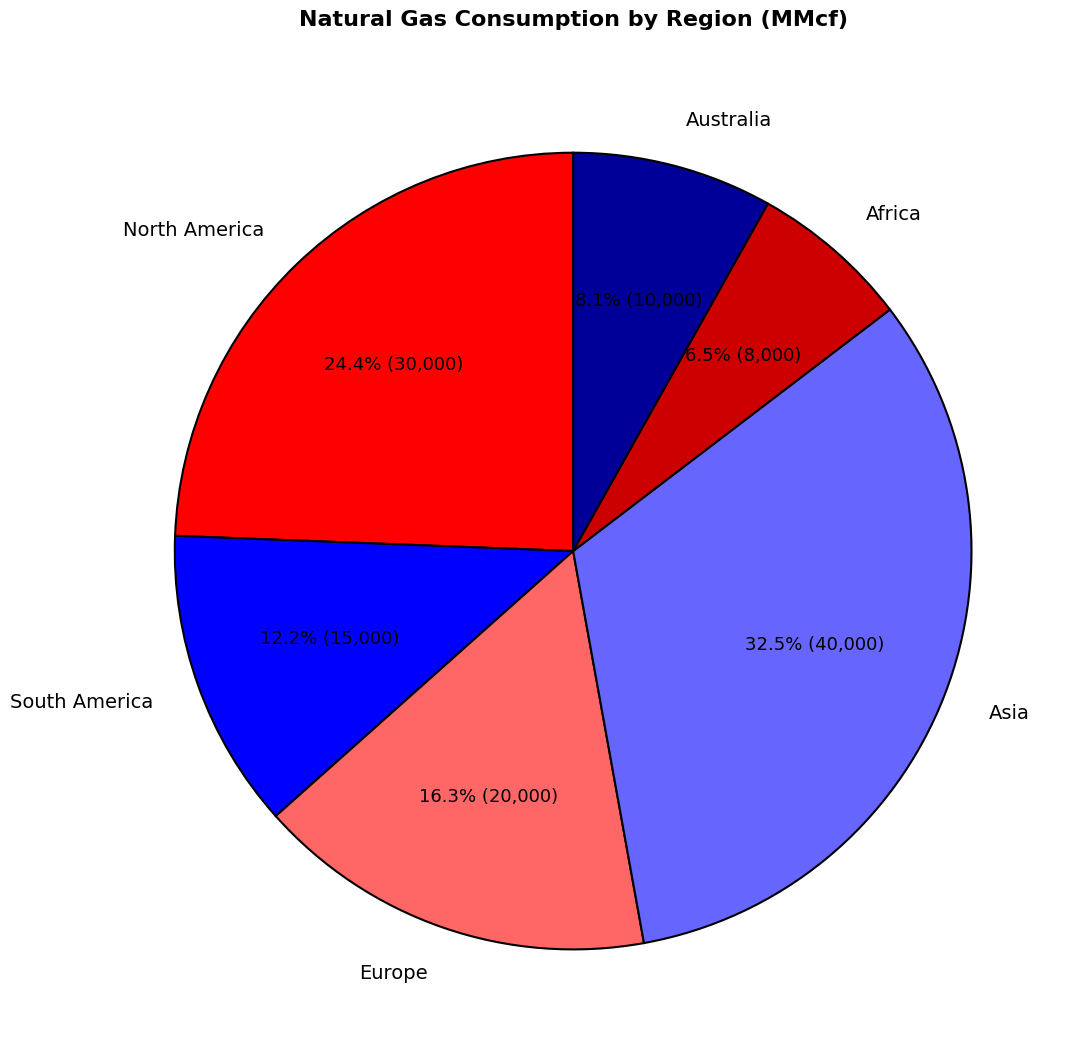

To the nearest percent, what is the difference between the North America and Asia slice percentages?

8%